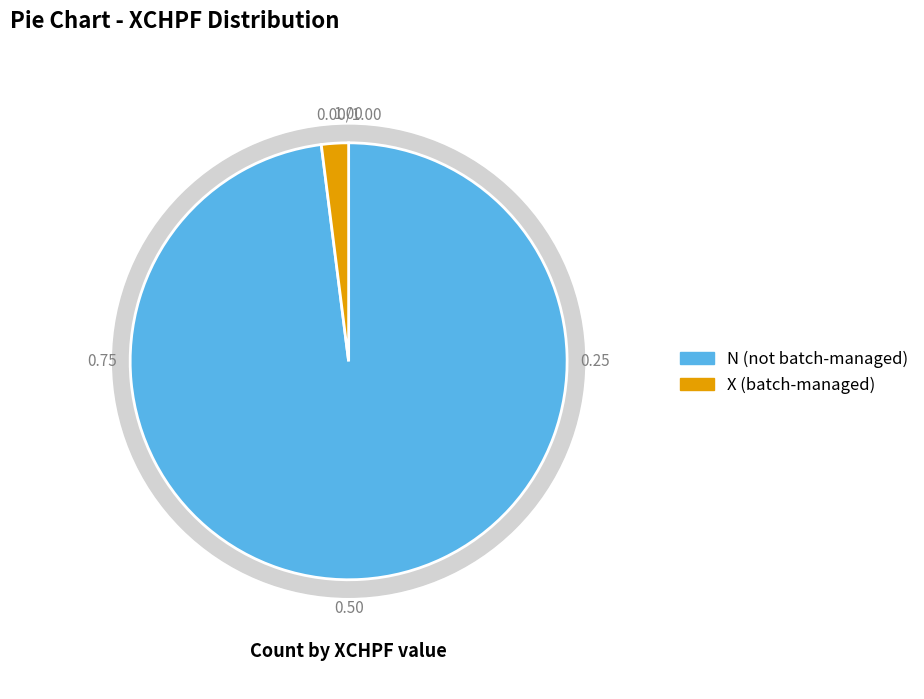

How many segments does this pie chart have?

2